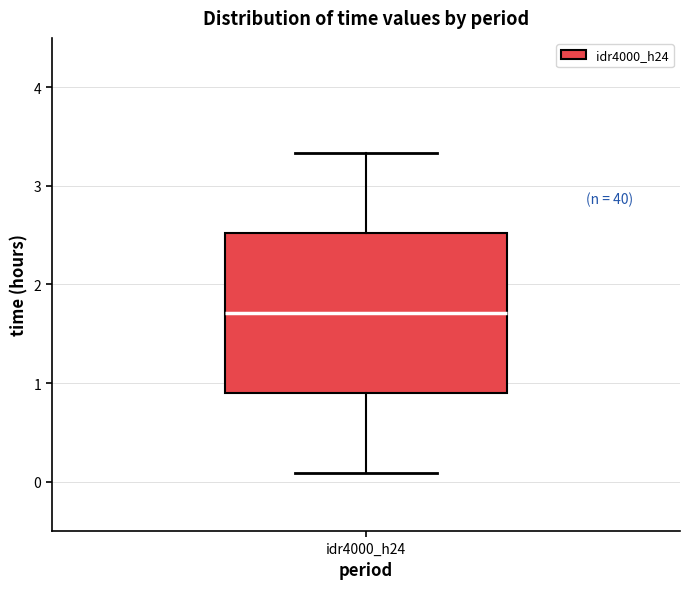

Where does the median line of the box for idr4000_h24 sit on the y-axis? The values are not printed on the chart, so give them approximately, as read against the axis.

1.7